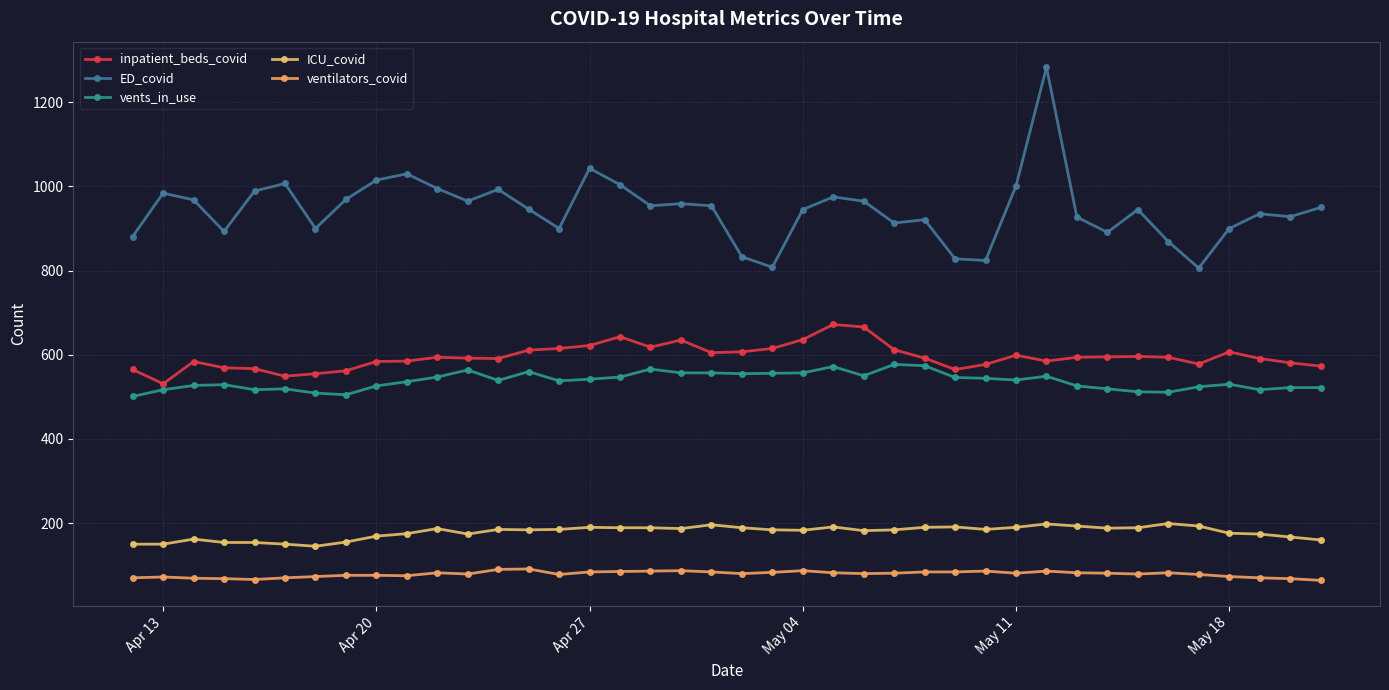

What are all the series names shown in the legend?

inpatient_beds_covid, ED_covid, vents_in_use, ICU_covid, ventilators_covid